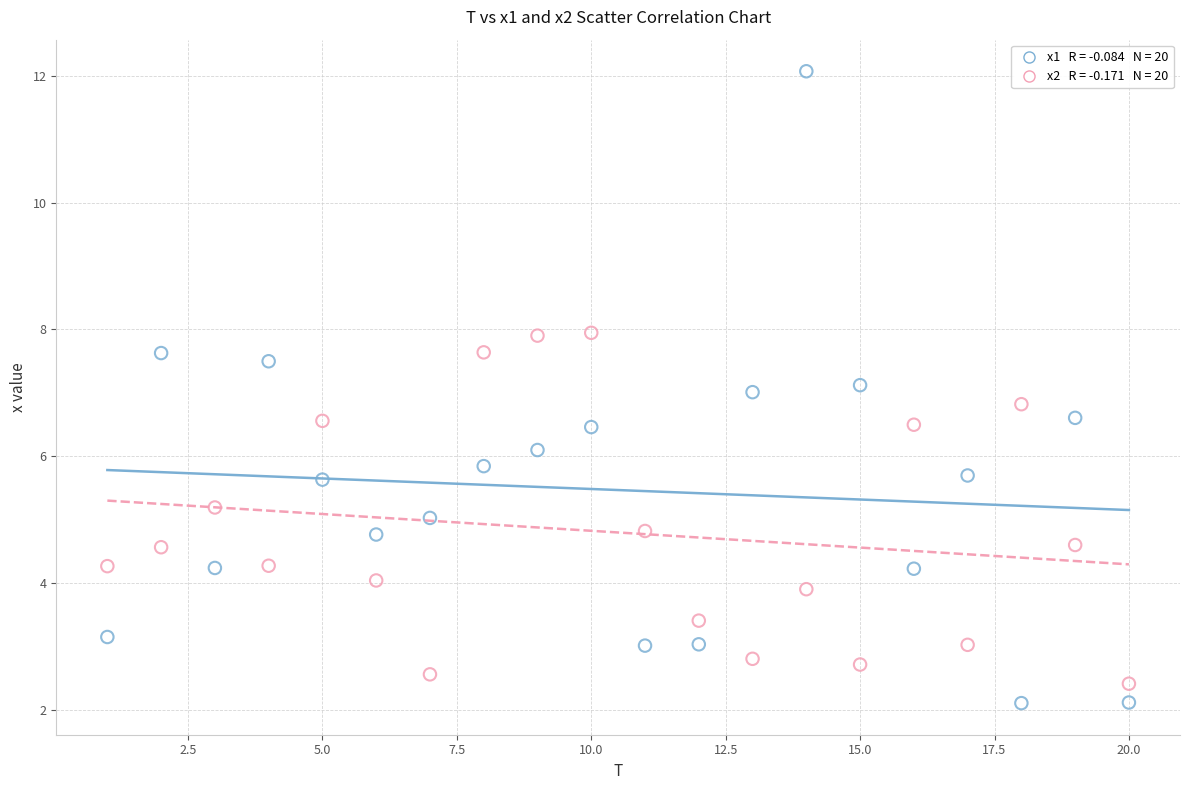

Across all data points, what is the range of X values (max minus min)?

19.0